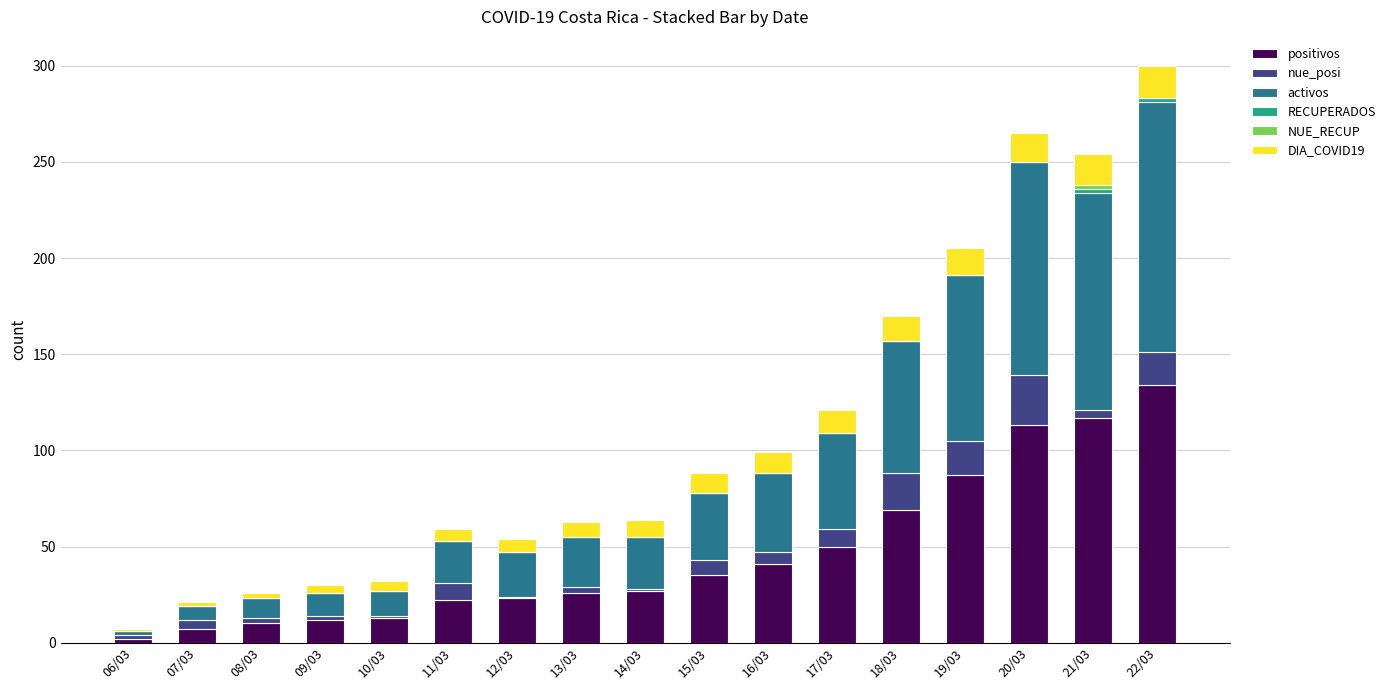

Which category has the highest value in the positivos series?

22/03